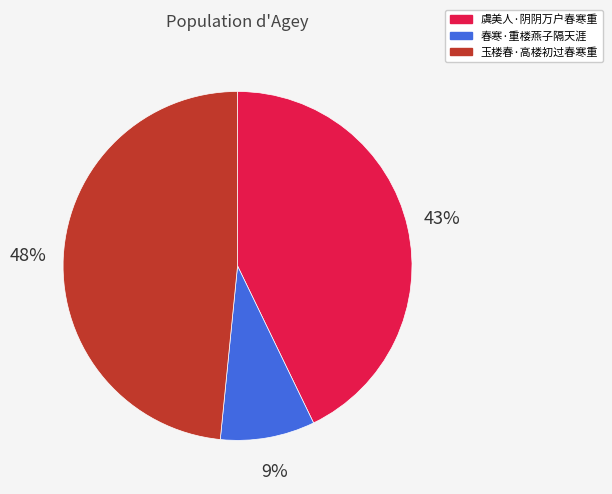

Which has a higher value, 虞美人·阴阴万户春寒重 or 玉楼春·高楼初过春寒重?

玉楼春·高楼初过春寒重